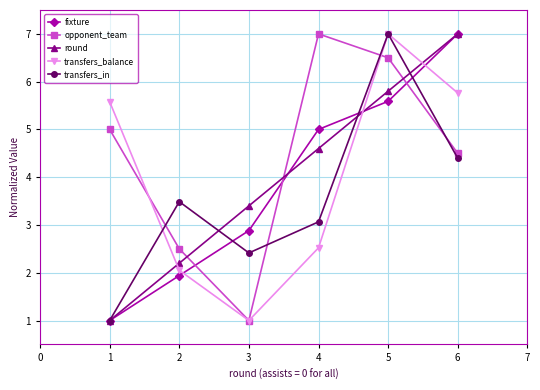

True or false: fixture has more than 1 interior local peaks.

False